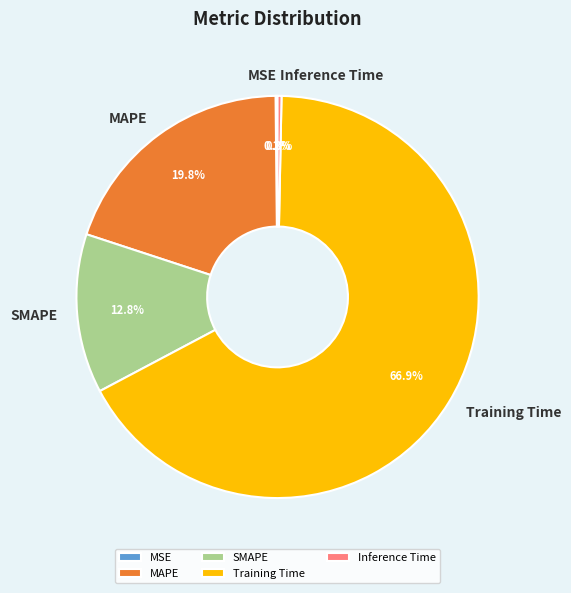

Between Inference Time and MAPE, which is larger?

MAPE